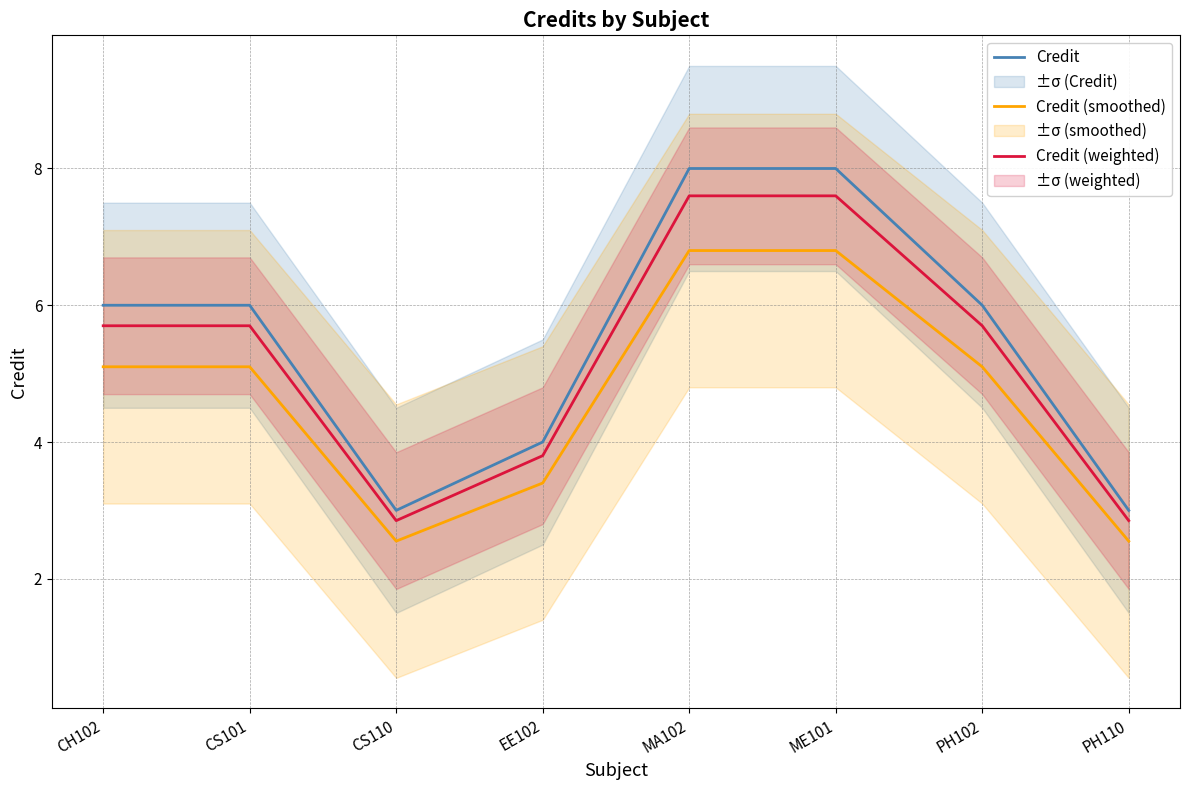

Between CH102 and PH110, which series saw the biggest shift?

Credit